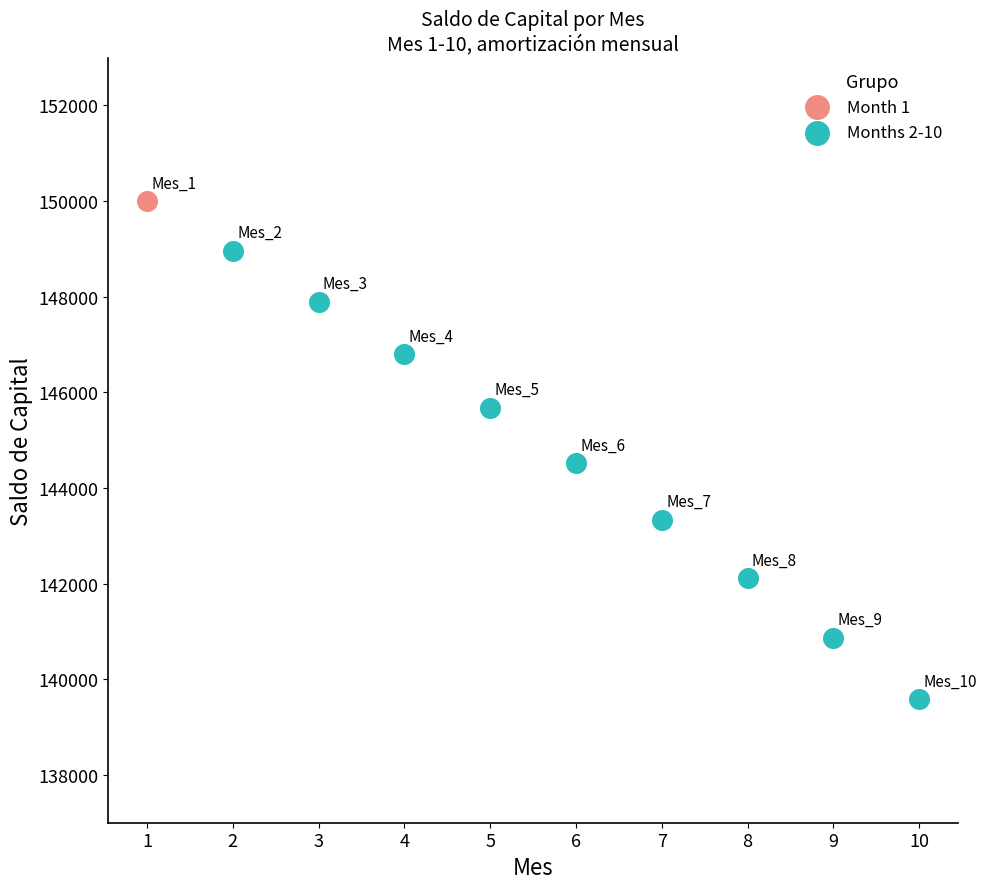

What are all the series names shown in the legend?

Month 1, Months 2-10